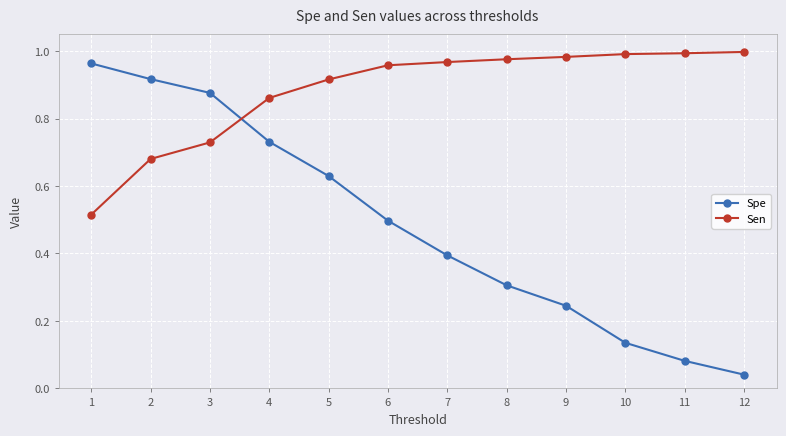

What is the sum of the Sen values at 12 and 4?

1.9